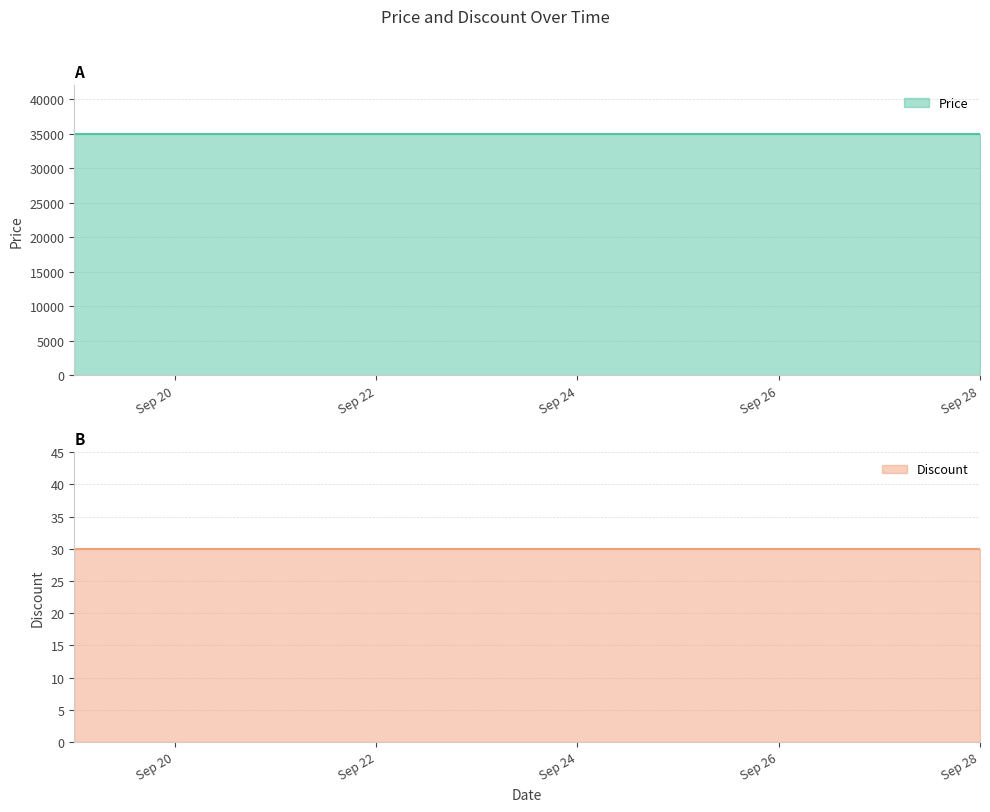

True or false: Discount has a value of 30 at 2023-09-24.

True